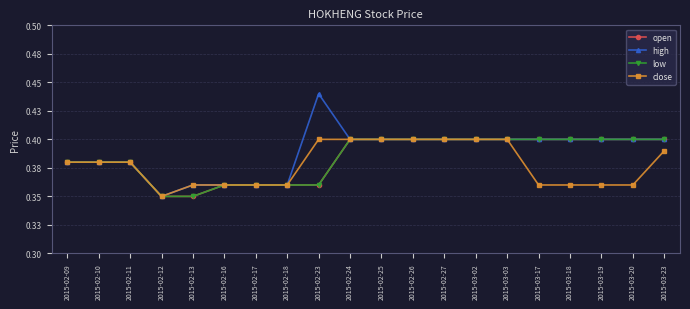

What is the sum of the low values at 2015-02-09 and 2015-02-13?

0.7